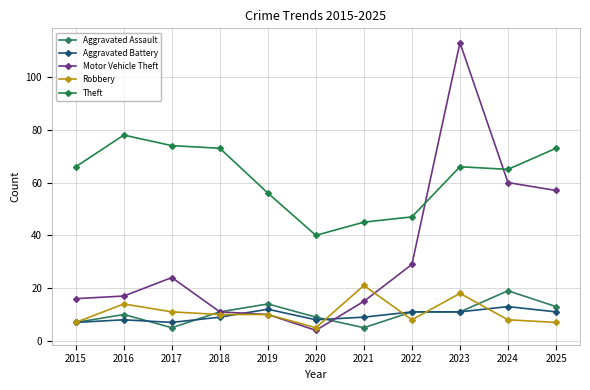

True or false: Robbery and Aggravated Assault cross at least once.

True